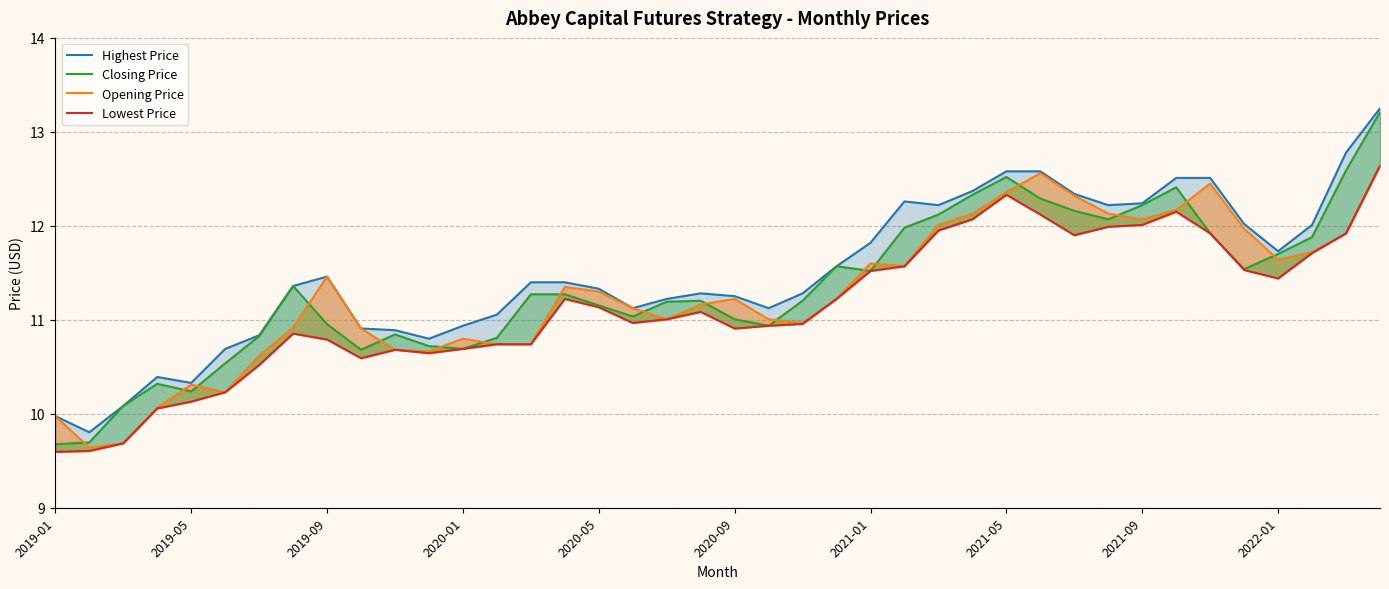

Does the chart have visible grid lines?

Yes